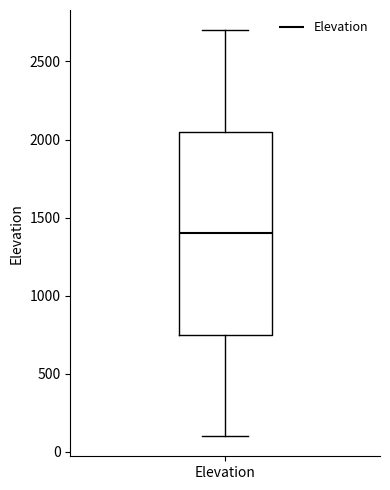

Transcribe this box plot: give where the median line is, the range the box spans, and where the two whiskers end, as read against the y-axis. The values are not printed on the chart, so give them approximately, as read against the axis.

median 1400, box 750 to 2050, whiskers 100 to 2700